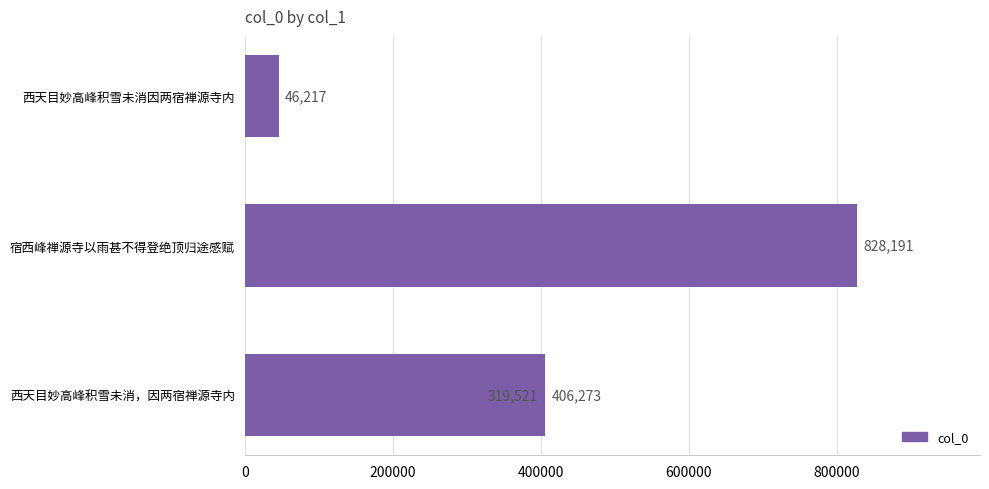

Between 400000 and 600000, which is larger?

600000